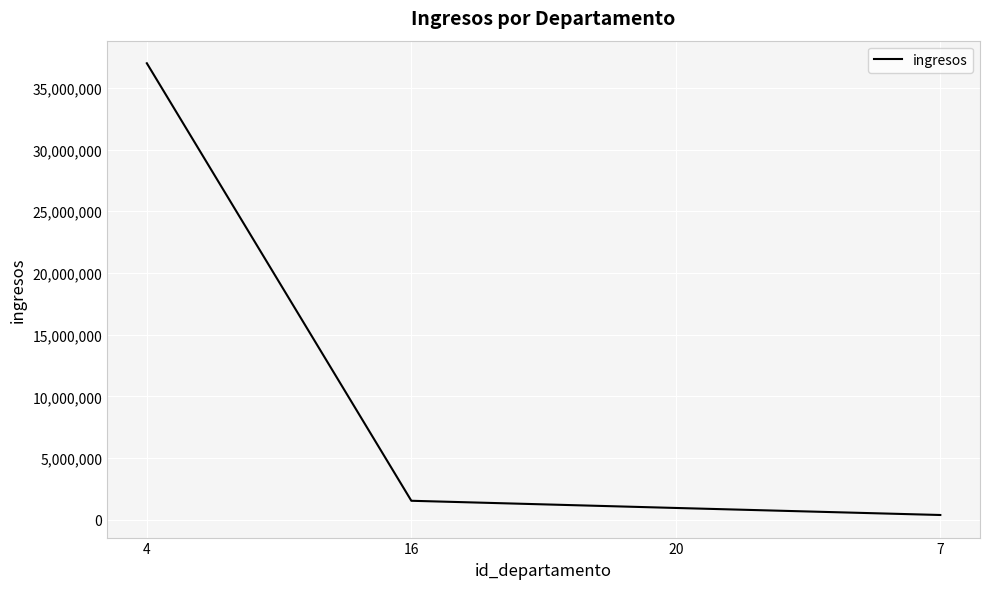

What is the sum of the values at 16 and 4?

38532606.5